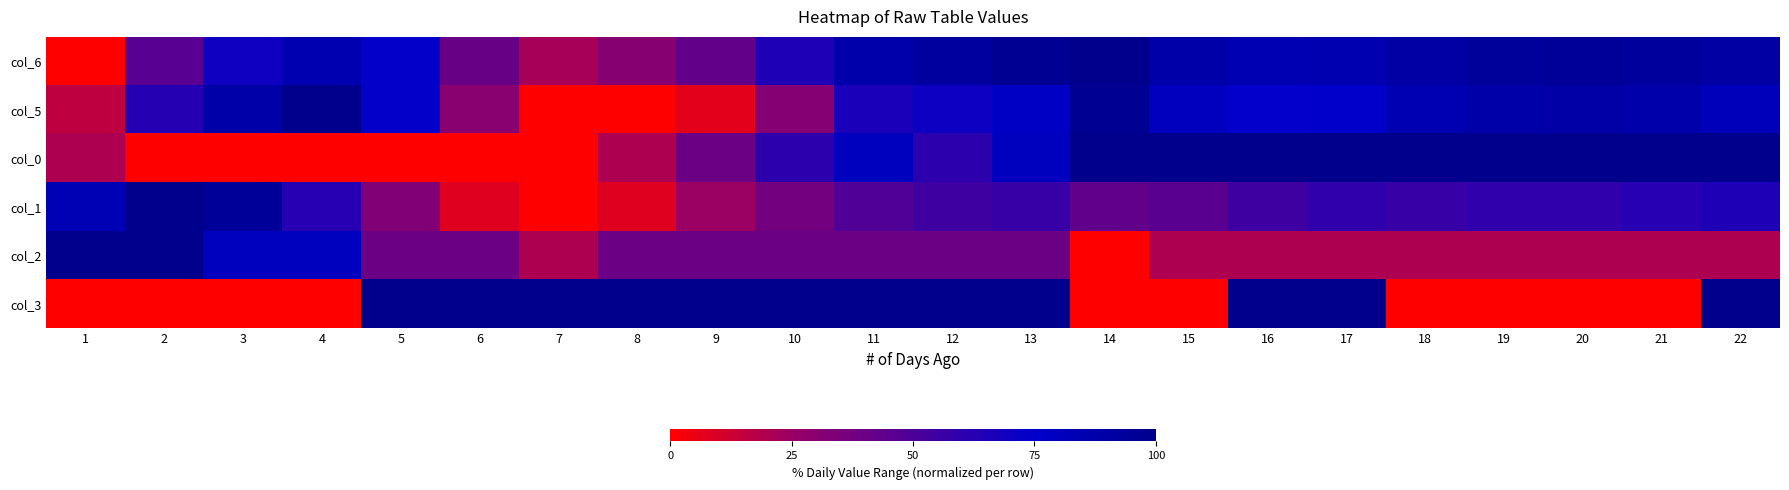

Reading left to right, extract all data points from this chart.

col_6: 1=0.0	2=46.2	3=69.7	4=85.5	5=73.4	6=40.7	7=21.8	8=30.5	9=42.7	10=65.0	11=87.5	12=92.7	13=96.9	14=100.0	15=88.4	16=84.5	17=85.2	18=90.2	19=94.1	20=94.6	21=93.3	22=90.7
col_5: 1=15.9	2=62.8	3=88.6	4=100.0	5=73.8	6=30.1	7=0.0	8=0.3	9=6.8	10=31.3	11=65.8	12=70.0	13=77.8	14=97.1	15=80.1	16=74.0	17=75.5	18=84.6	19=88.6	20=89.6	21=87.8	22=81.6
col_0: 1=20.0	2=0.0	3=0.0	4=0.0	5=0.0	6=0.0	7=0.0	8=20.0	9=40.0	10=60.0	11=80.0	12=60.0	13=80.0	14=100.0	15=100.0	16=100.0	17=100.0	18=100.0	19=100.0	20=100.0	21=100.0	22=100.0
col_1: 1=83.8	2=100.0	3=94.6	4=62.2	5=32.4	6=8.1	7=0.0	8=8.1	9=24.3	10=37.8	11=48.6	12=54.1	13=56.8	14=43.2	15=45.9	16=54.1	17=59.5	18=56.8	19=59.5	20=59.5	21=62.2	22=64.9
col_2: 1=100.0	2=100.0	3=80.0	4=80.0	5=40.0	6=40.0	7=20.0	8=40.0	9=40.0	10=40.0	11=40.0	12=40.0	13=40.0	14=0.0	15=20.0	16=20.0	17=20.0	18=20.0	19=20.0	20=20.0	21=20.0	22=20.0
col_3: 1=0.0	2=0.0	3=0.0	4=0.0	5=100.0	6=100.0	7=100.0	8=100.0	9=100.0	10=100.0	11=100.0	12=100.0	13=100.0	14=0.0	15=0.0	16=100.0	17=100.0	18=0.0	19=0.0	20=0.0	21=0.0	22=100.0